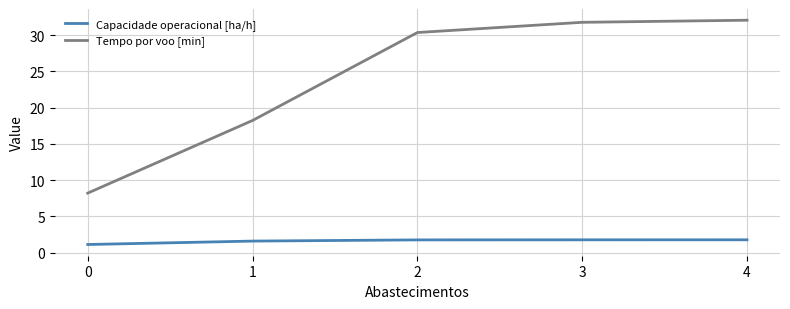

What is the average value of the Tempo por voo [min] series?

24.1